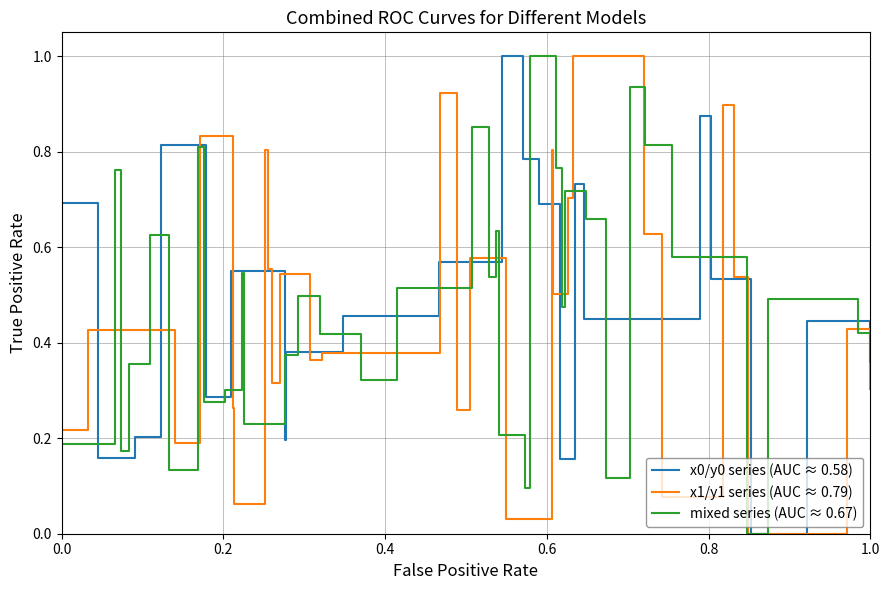

What is the maximum value for mixed series (AUC ≈ 0.67)?

1.0